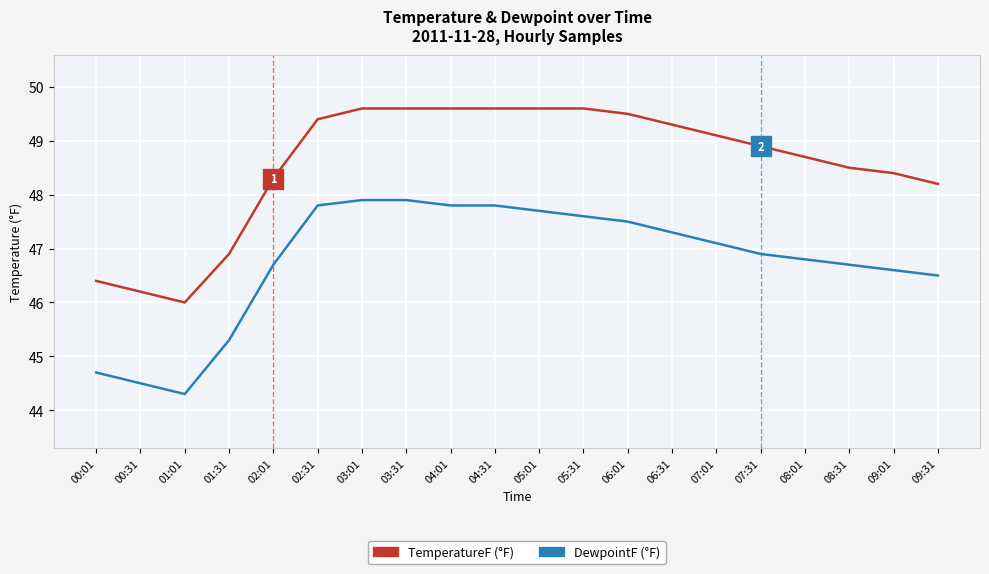

What position from the right is 07:31?

5